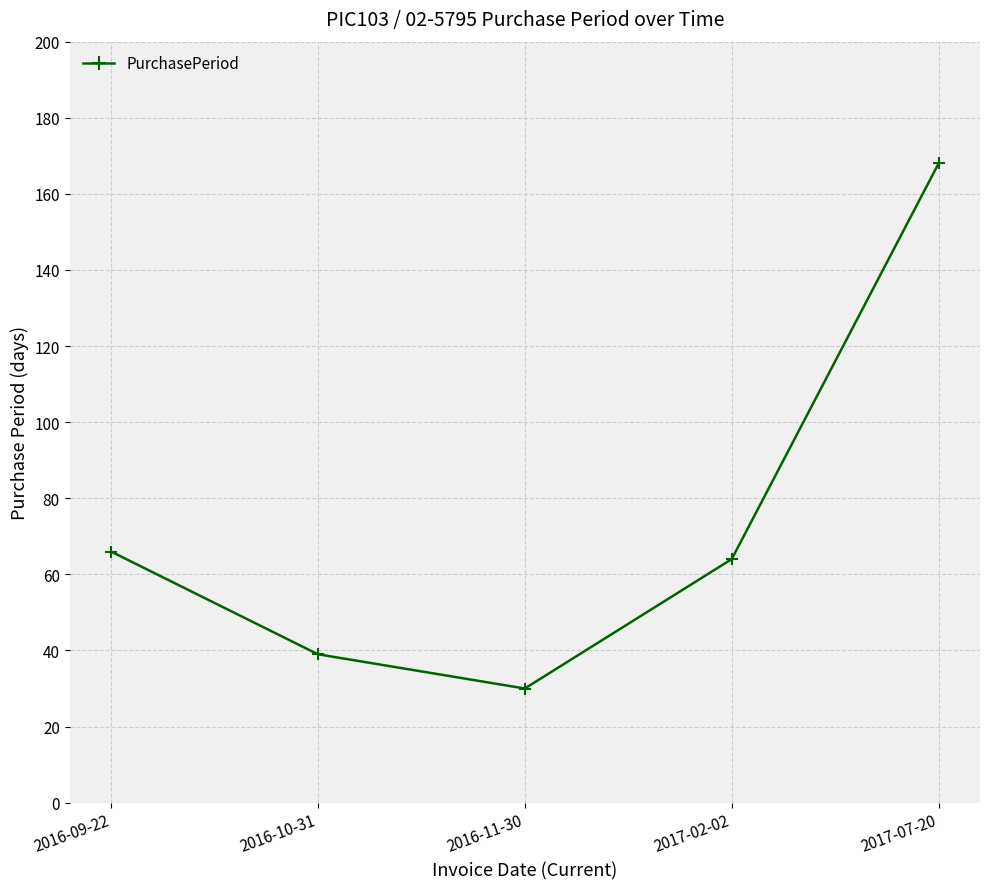

What is the change in value from 2016-11-30 to 2017-07-20?

+138